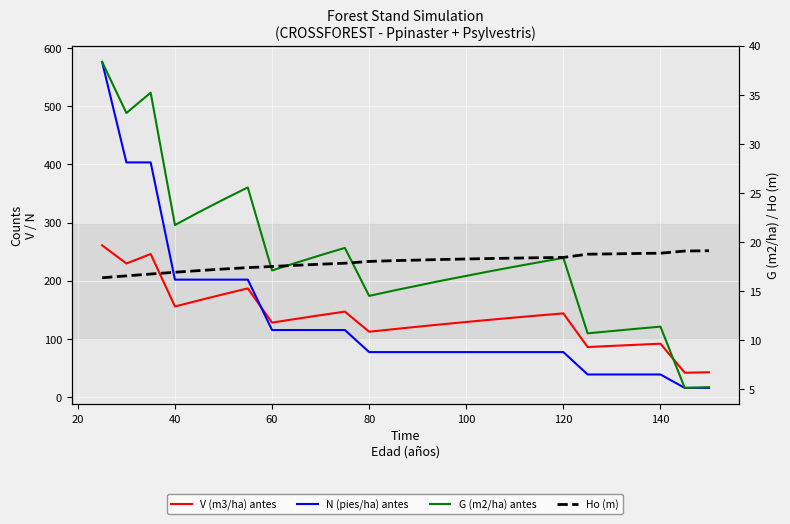

Is the value of V (m3/ha) antes at 22 greater than the value of N (pies/ha) antes at 100?

No